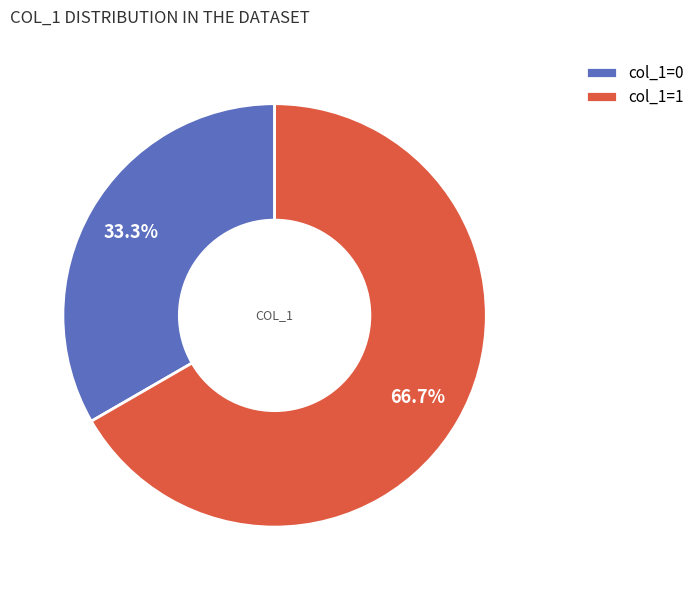

Rank the categories by value from highest to lowest.

col_1=1, col_1=0